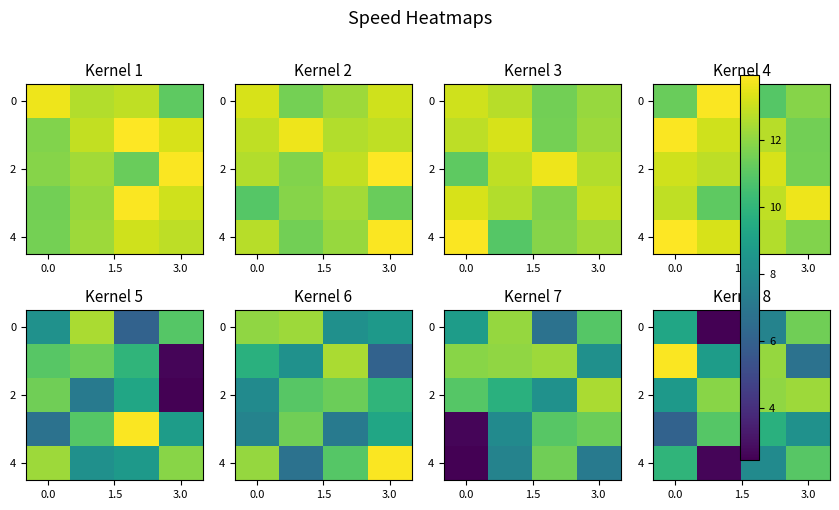

What is the smallest value displayed?

2.4